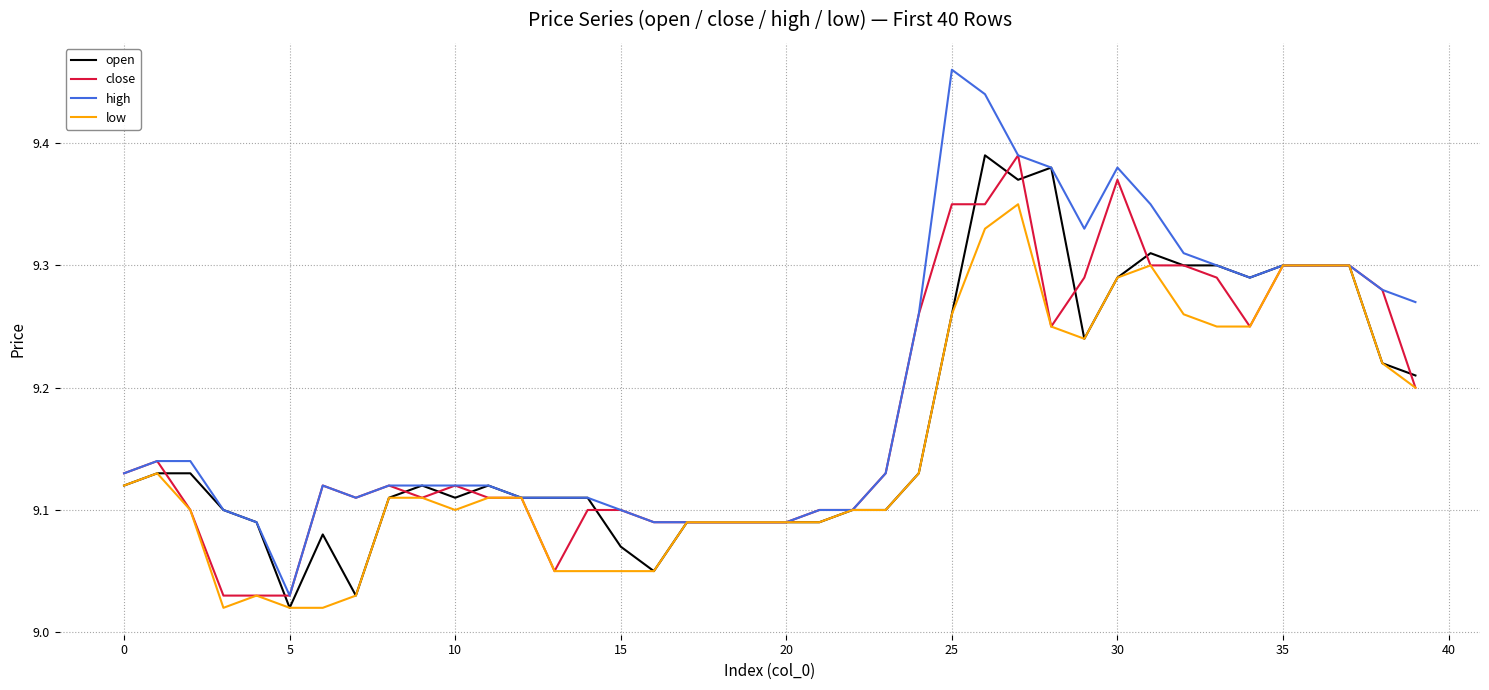

Which series has the largest total across all categories?

high